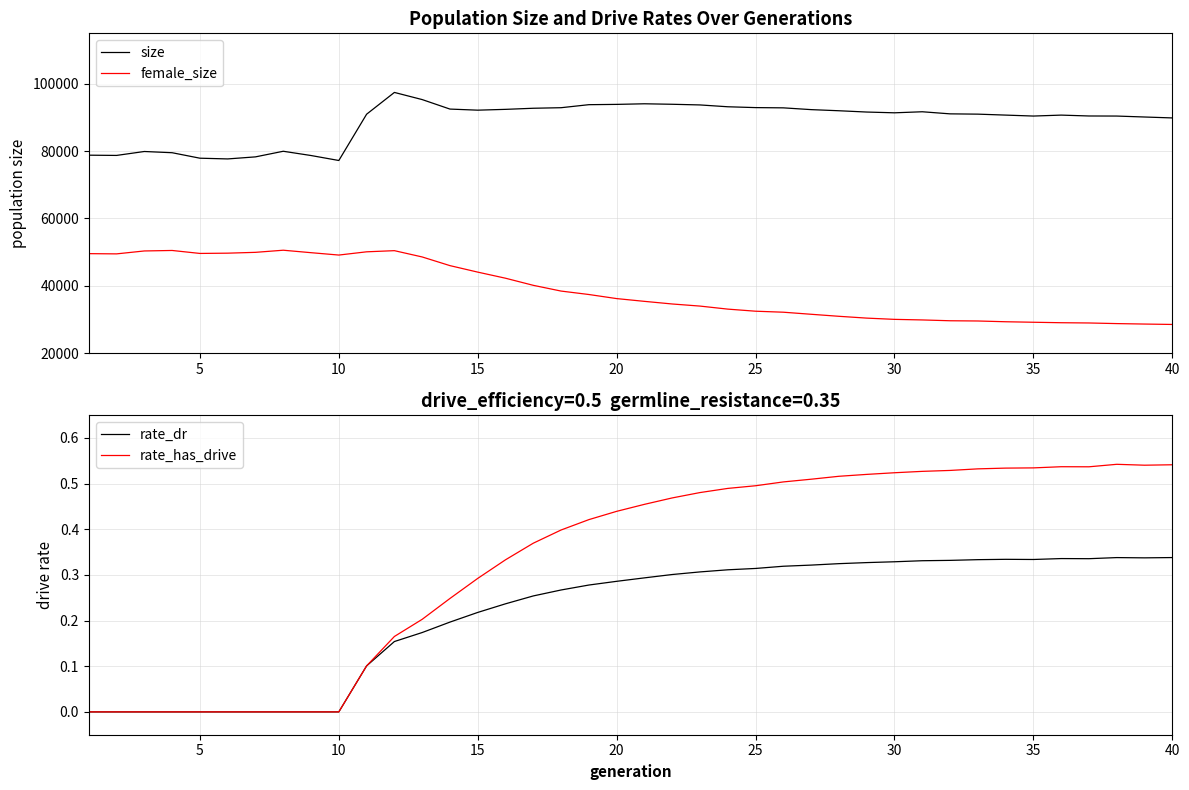

How many interior local valleys does the rate_dr series have?

3